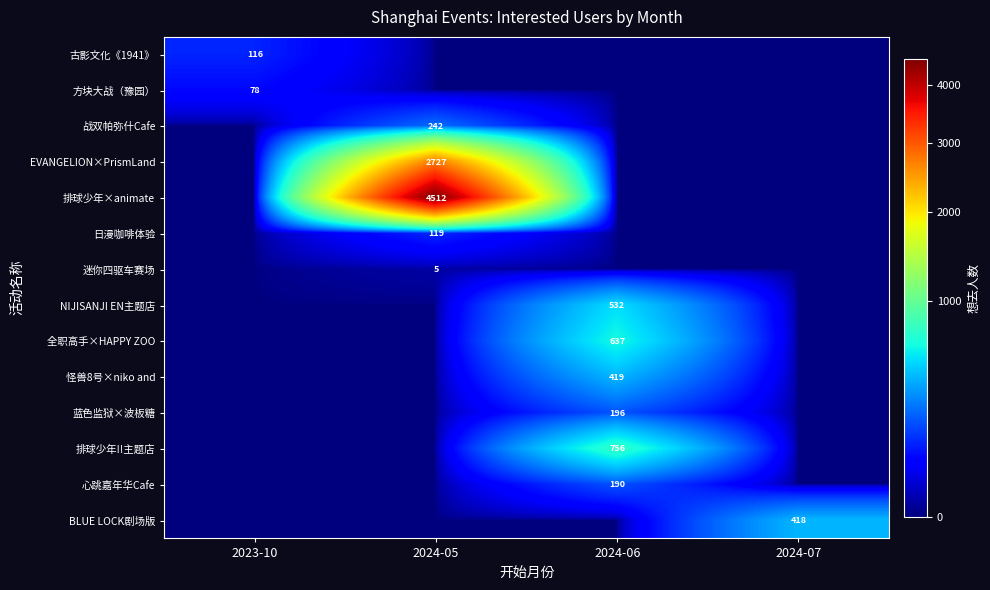

What is the total value across all series at 2024-05?

7605